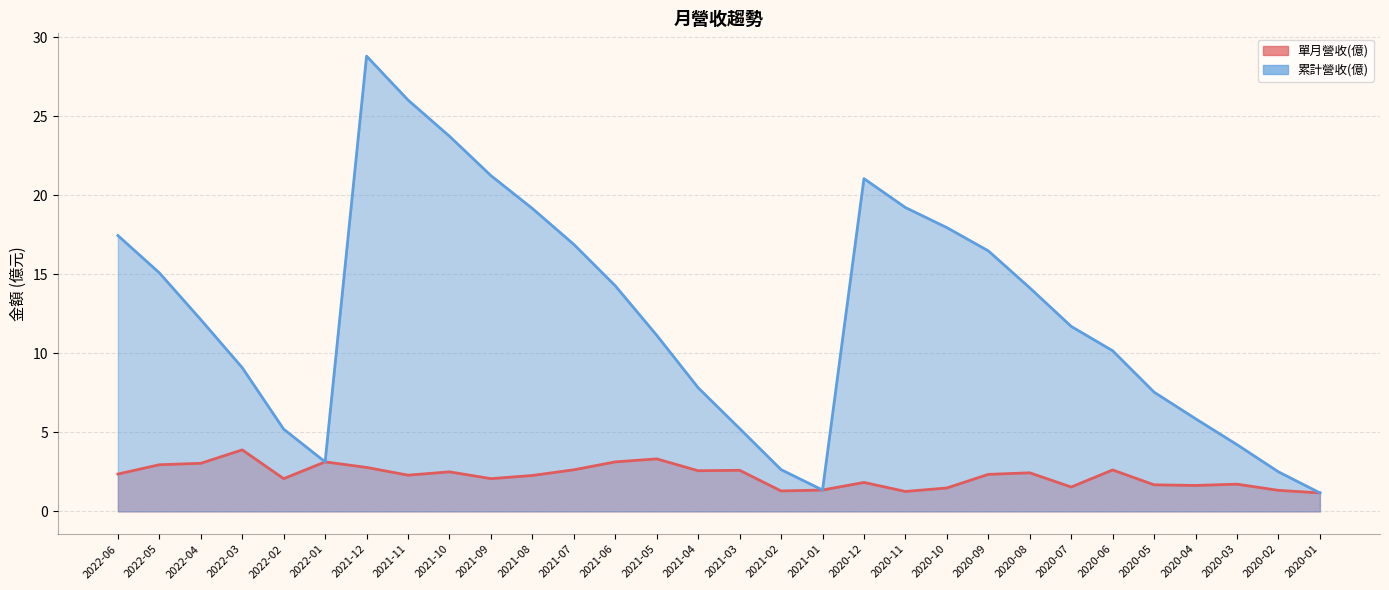

True or false: 累計營收(億) has a value of 27.3 at 2020-11.

False